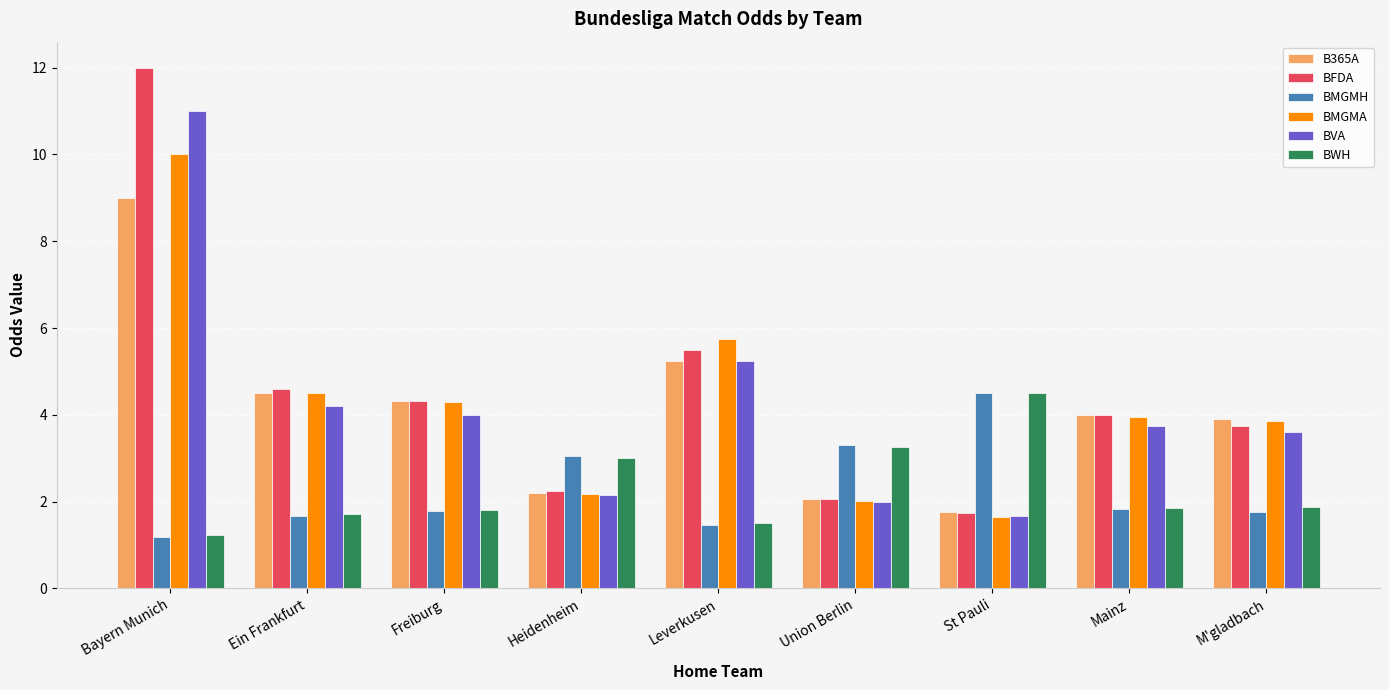

What is the total value across all series at St Pauli?

15.8